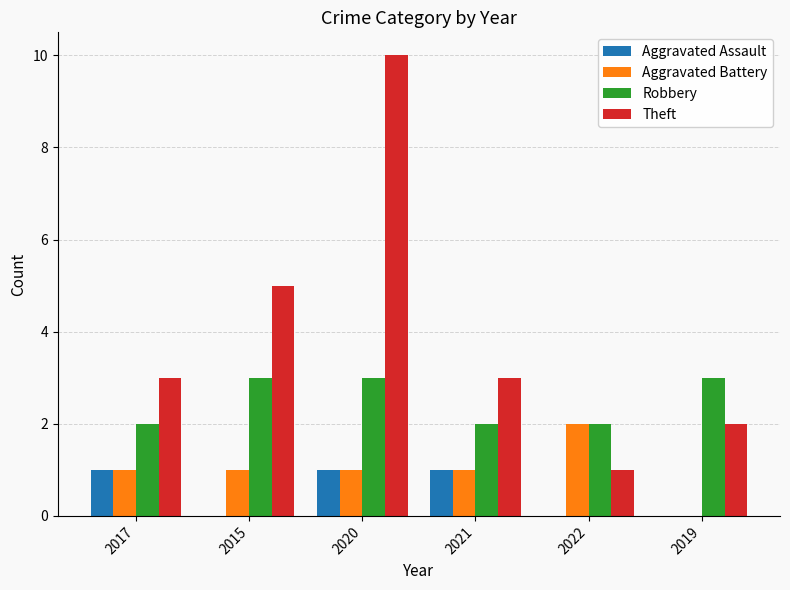

True or false: Theft has a value of 1 at 2019.

False